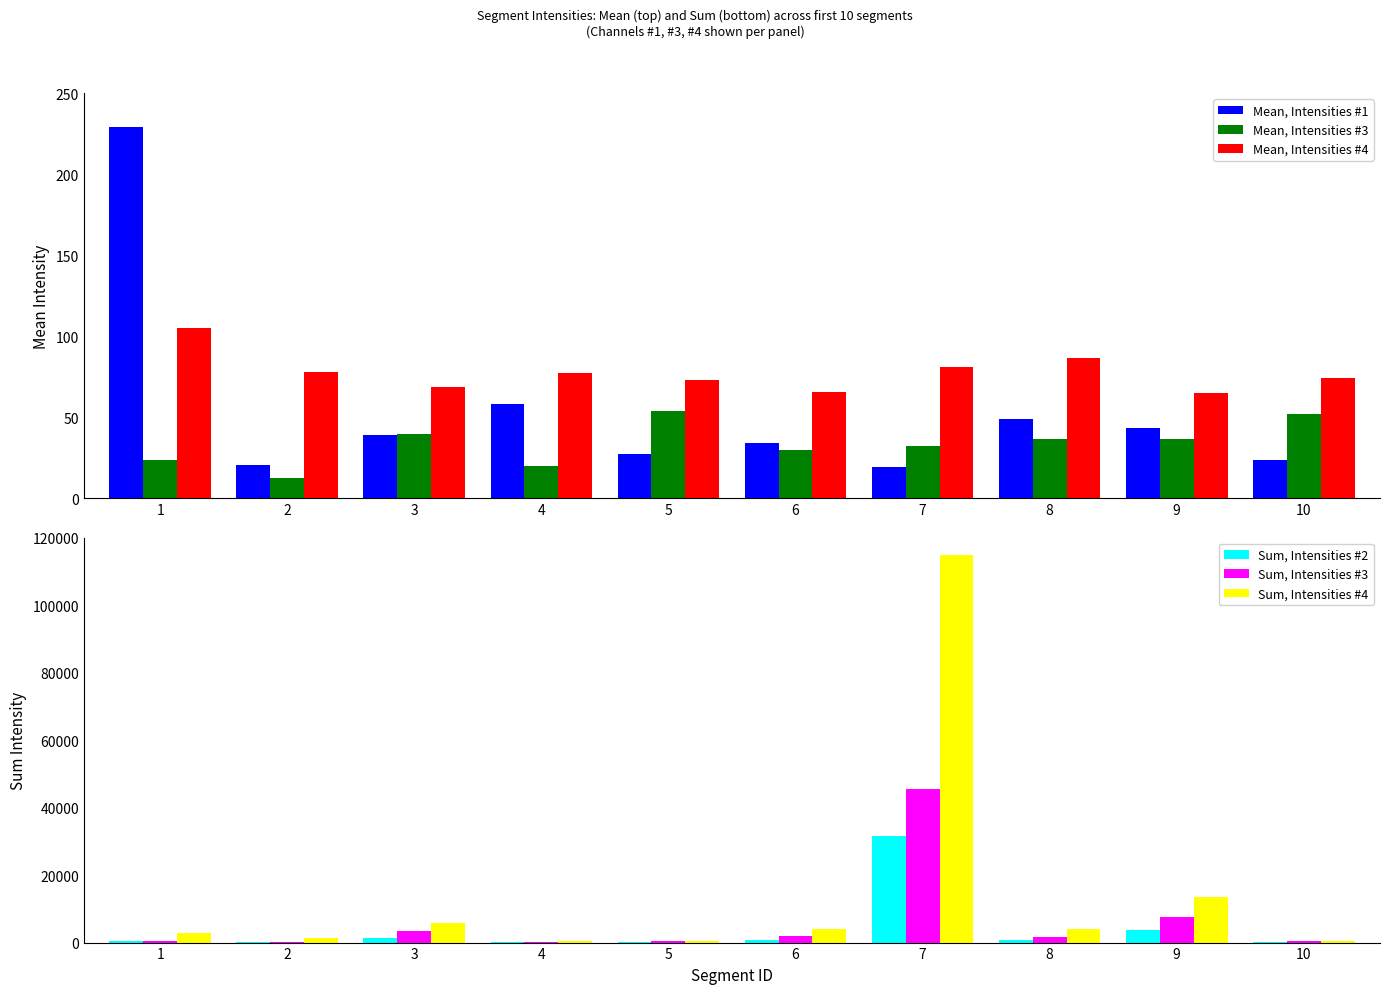

Which has a higher value, 1 or 4?

1